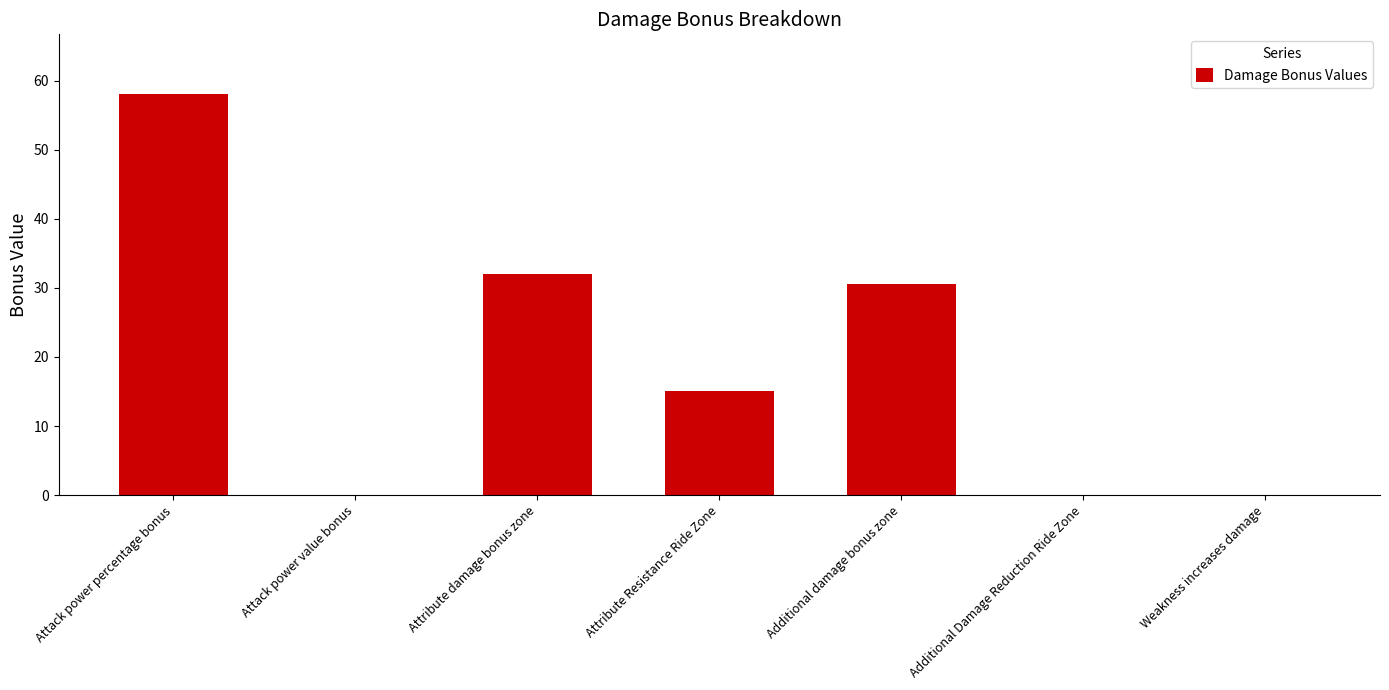

Reading left to right, what are all the values shown in this chart?

Attack power percentage bonus=58.0	Attack power value bonus=0.0	Attribute damage bonus zone=32.0	Attribute Resistance Ride Zone=15.0	Additional damage bonus zone=30.6	Additional Damage Reduction Ride Zone=0.0	Weakness increases damage=0.0